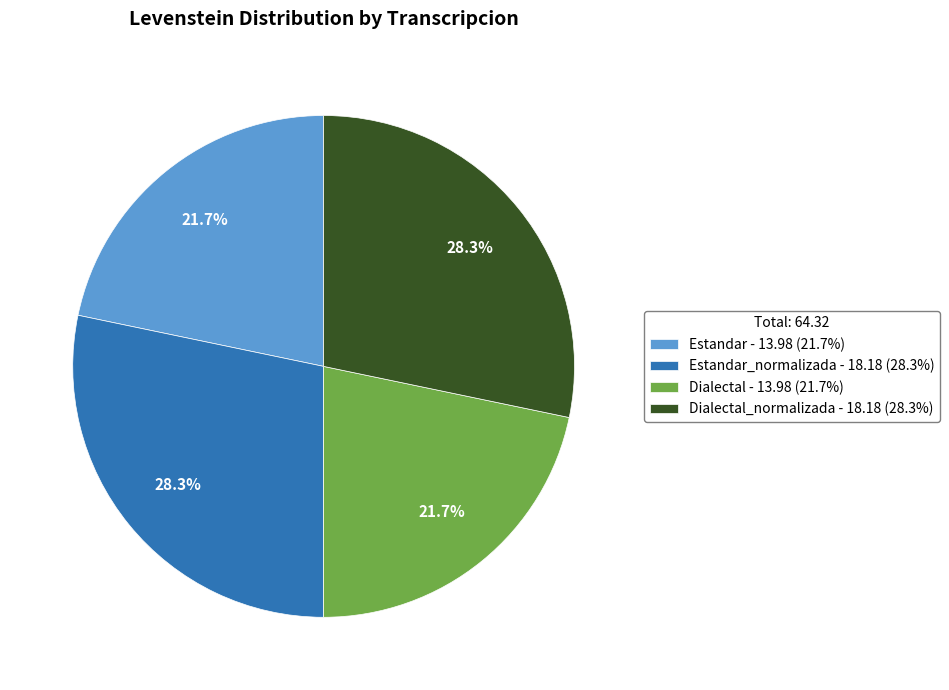

Is Estandar - 13.98 (21.7%) the majority of the pie?

No